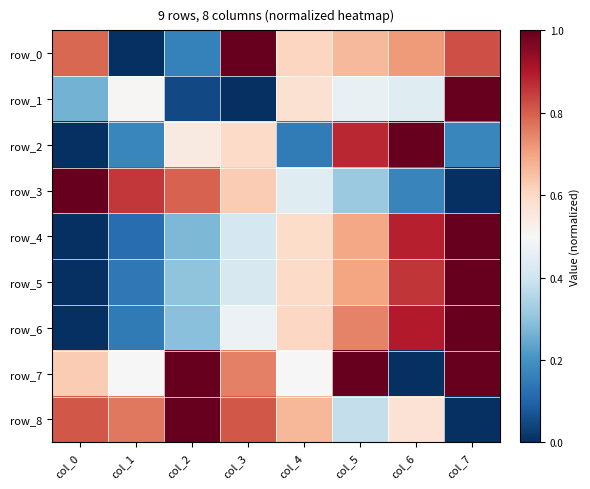

Which series has the largest range (max minus min)?

row_0